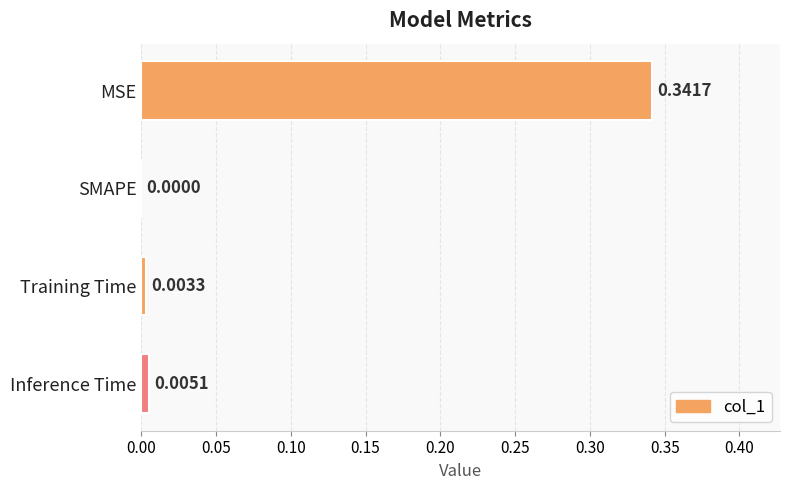

At which label is the value closest to 0?

SMAPE